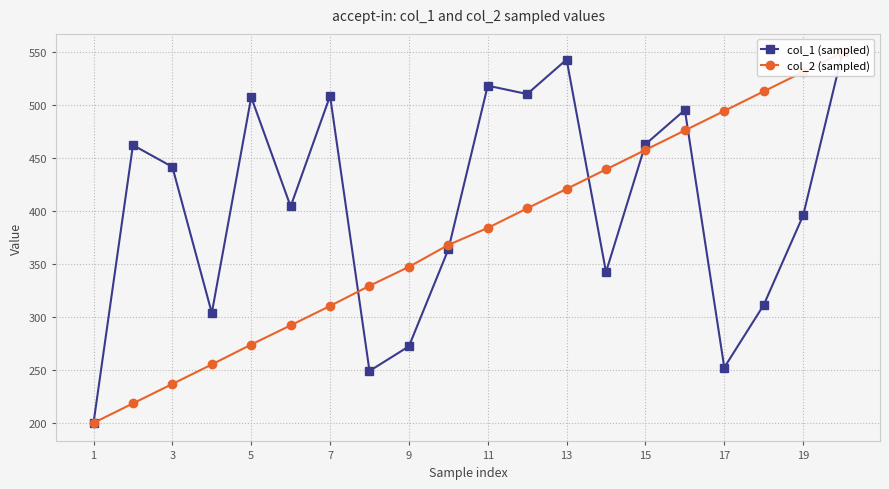

Is it true that col_2 (sampled) equals 615.2 at 11?

False